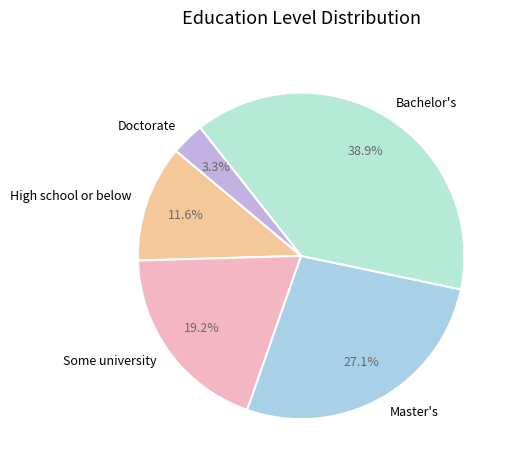

What percentage is the Doctorate slice, to the nearest percent?

3%